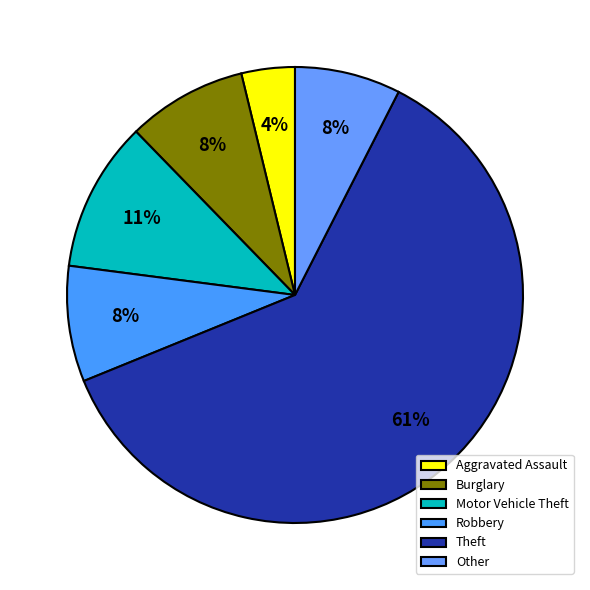

Is it true that Other is 1% of the pie?

False